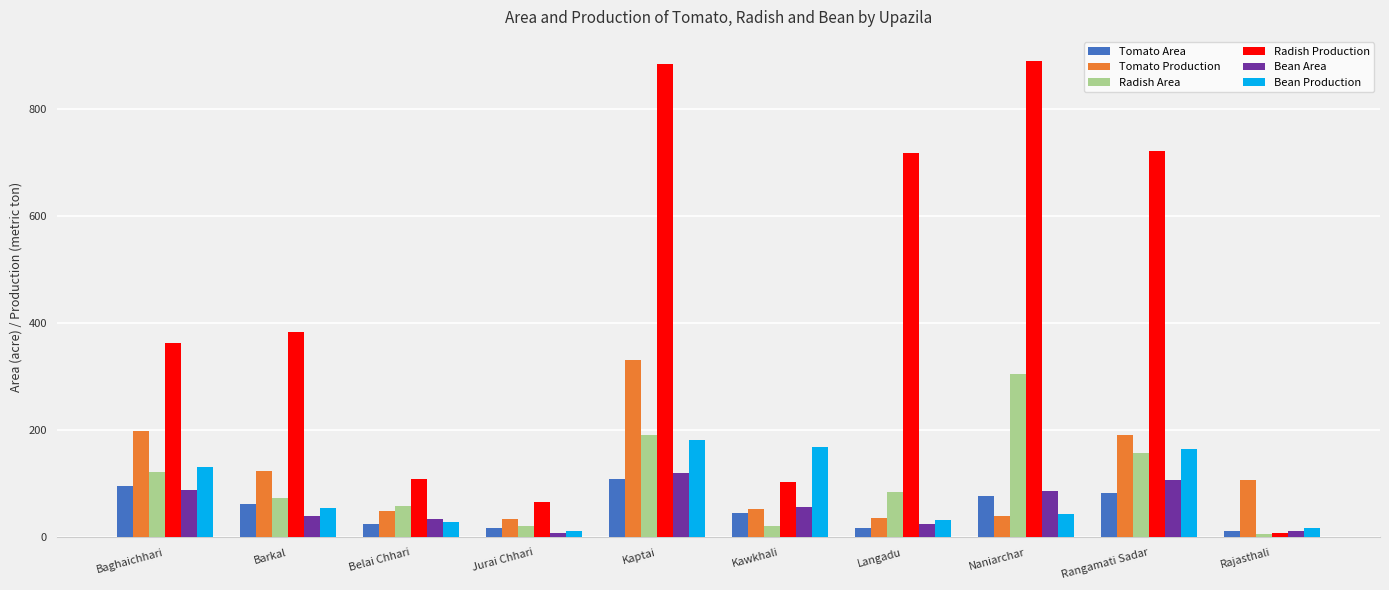

What is the smallest value displayed?

6